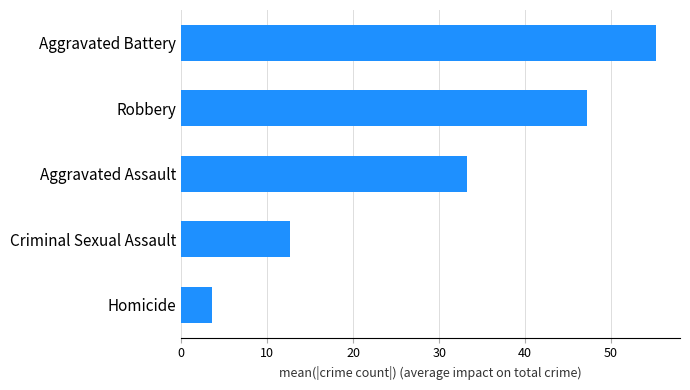

At which label is the value closest to 29?

Aggravated Assault